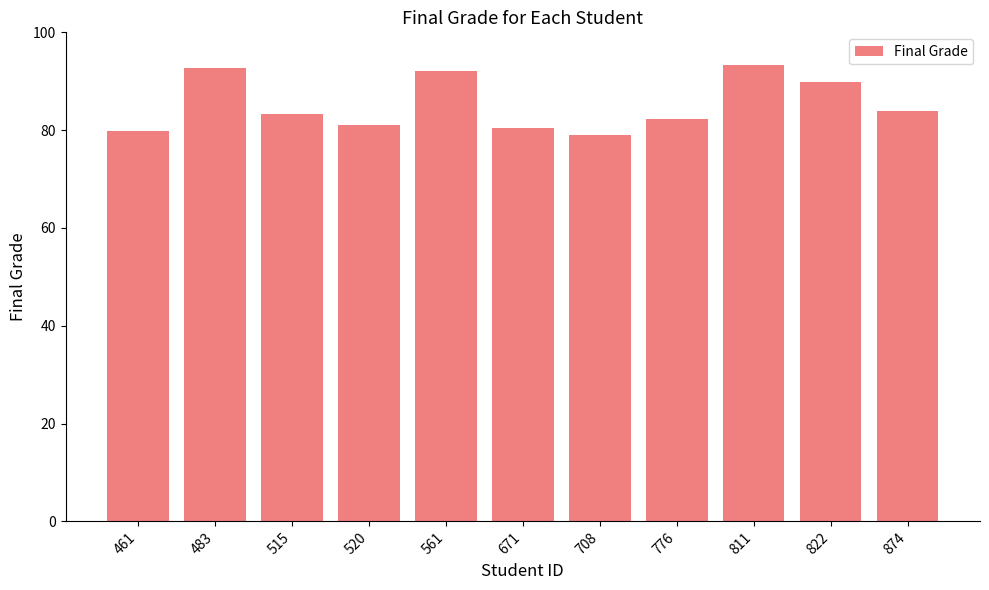

What is the ratio of the value at 515 to the value at 671?

1.0